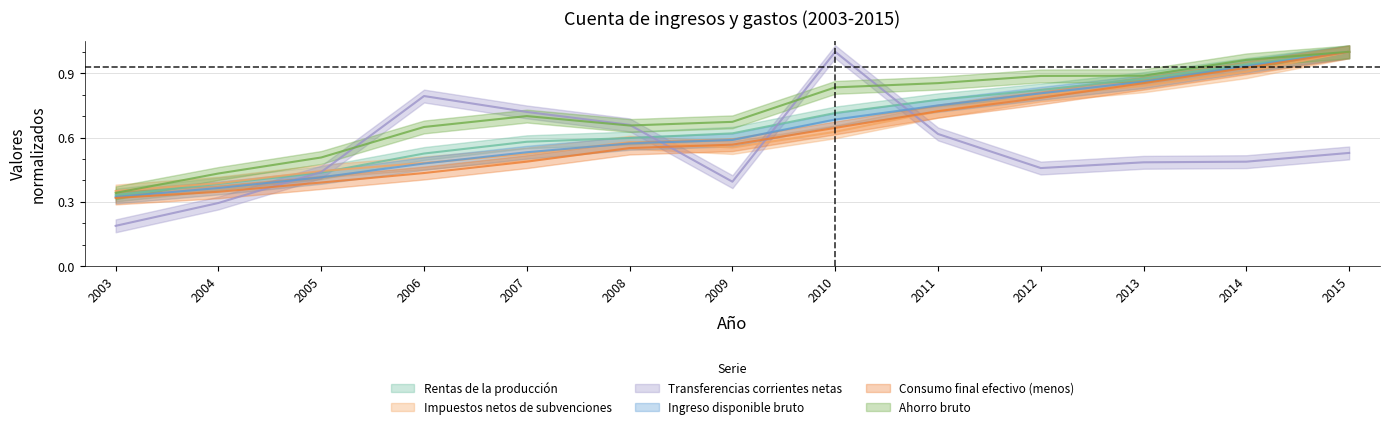

True or false: Rentas de la producción has more than 2 points higher than both neighbors.

False